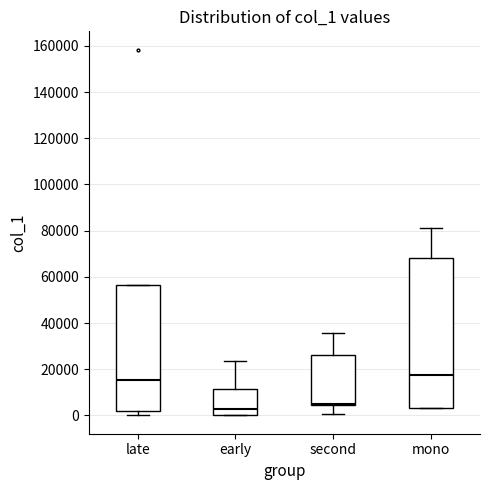

Where is the lower edge of the box for mono on the y-axis? The values are not printed on the chart, so give them approximately, as read against the axis.

4000